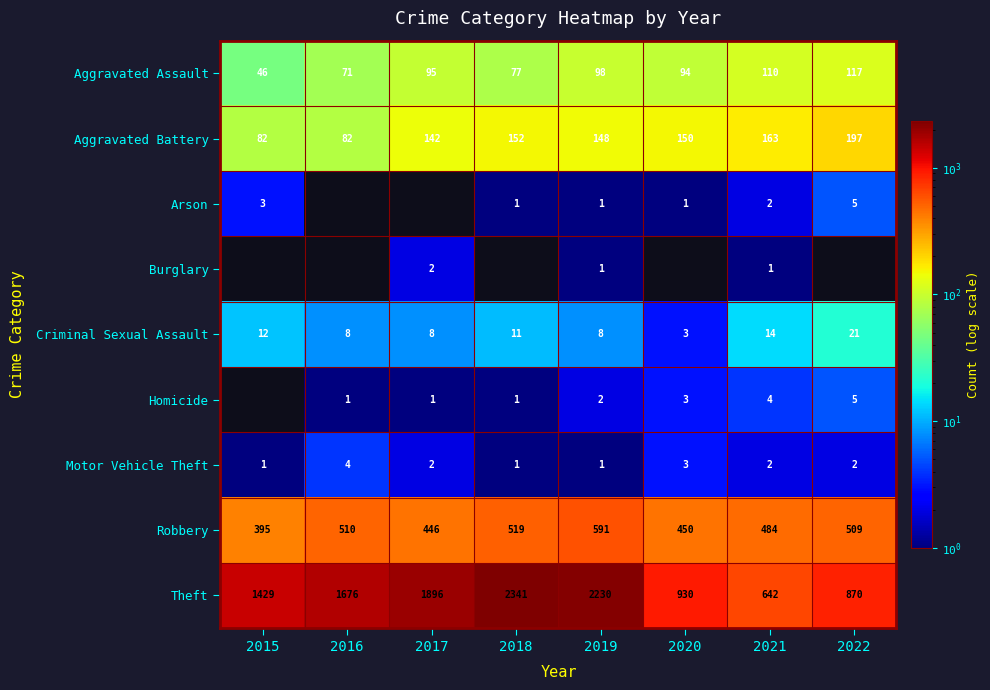

What is the minimum value for Aggravated Battery?

82